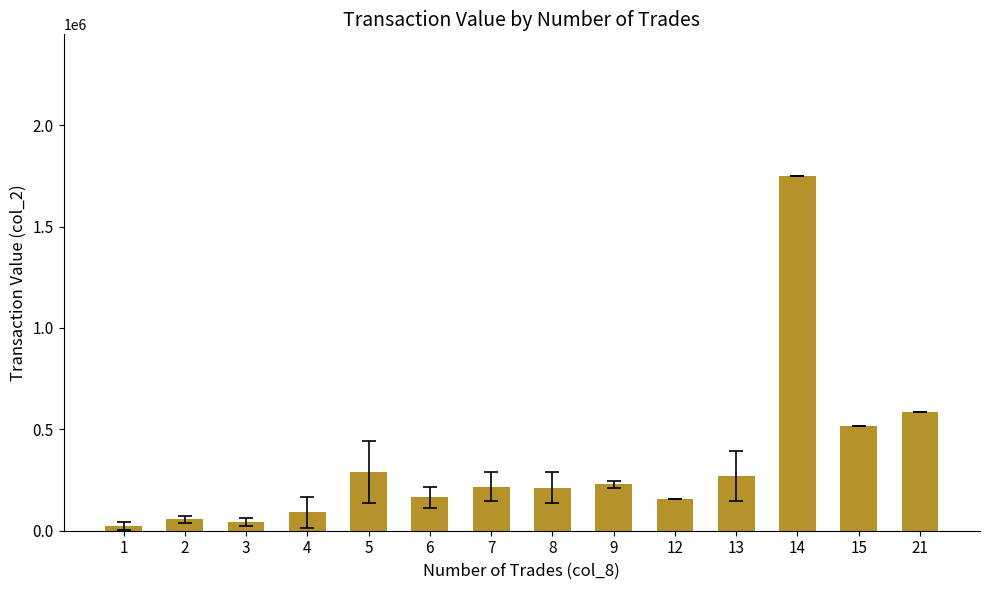

What is the greatest value displayed?

1748780.0